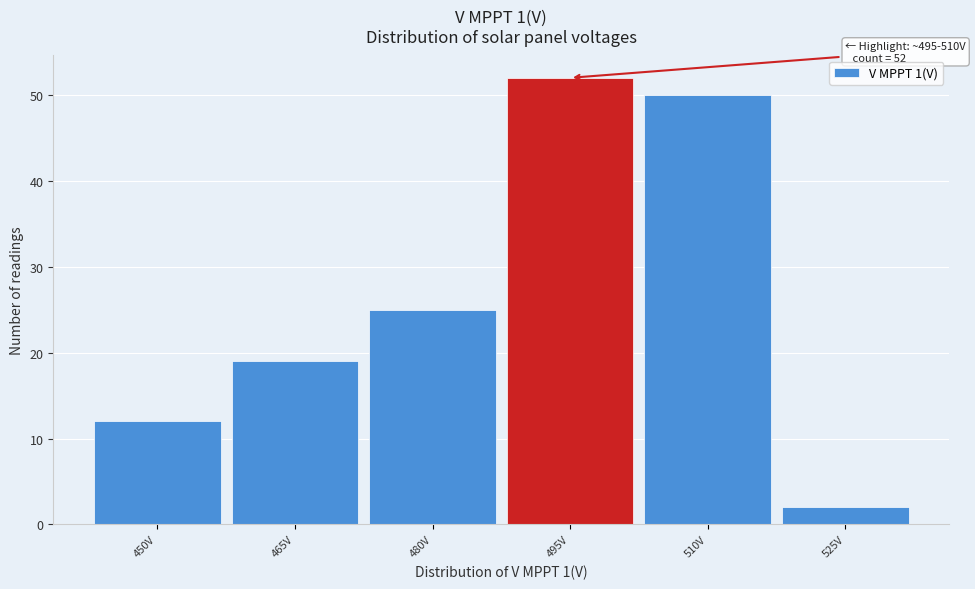

Reading left to right, list all the values displayed in this chart.

12	19	25	52	50	2